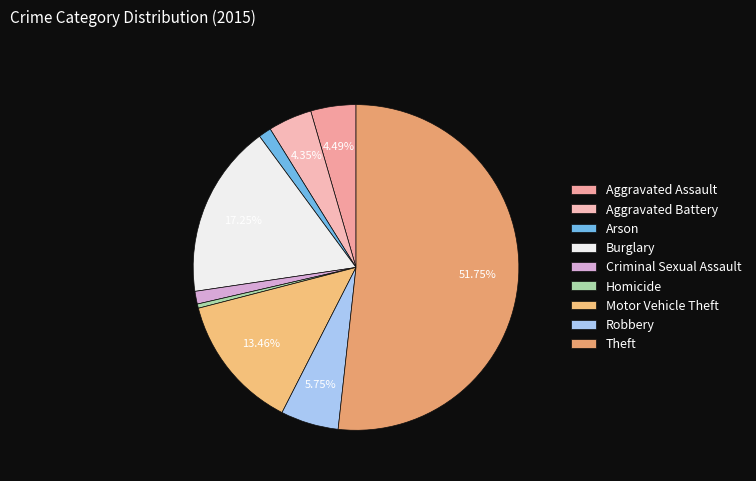

The Theft slice represents 52% of the pie. True or false?

True